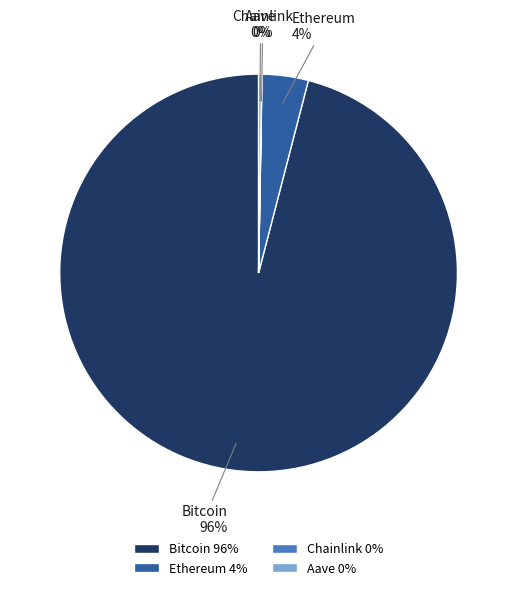

Is it true that Ethereum is 4% of the pie?

True